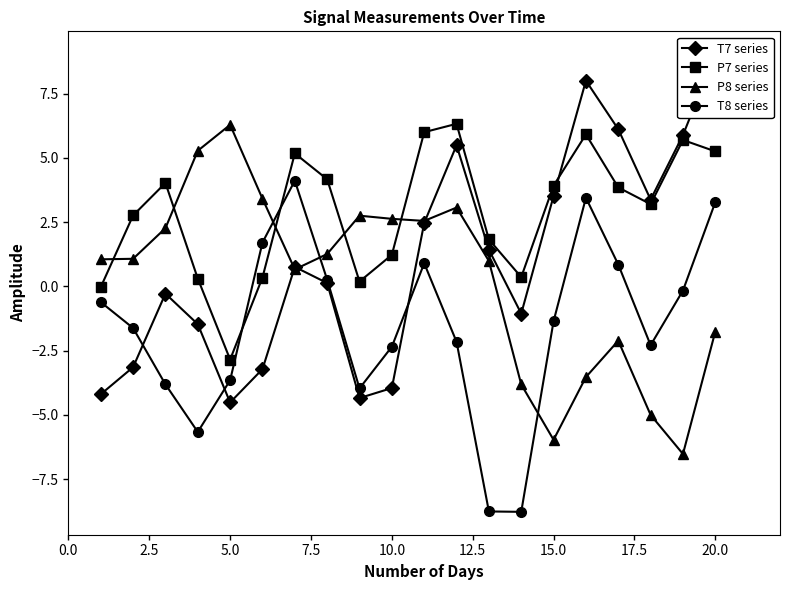

What is the maximum value for T8 series?

4.1